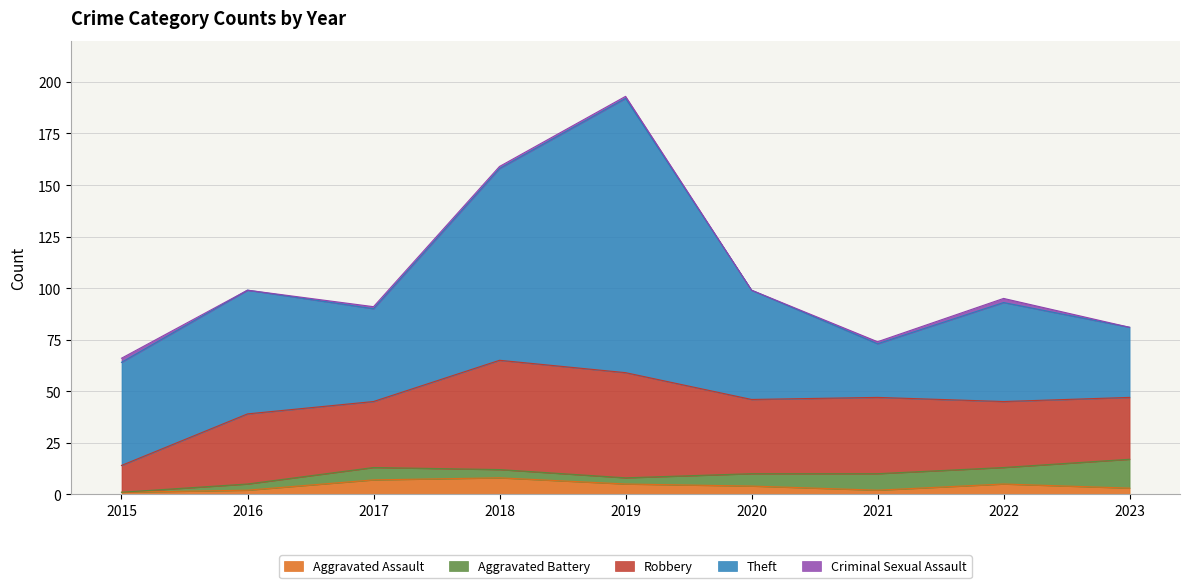

What is the value of the Aggravated Battery point at the 5th from the left?

3